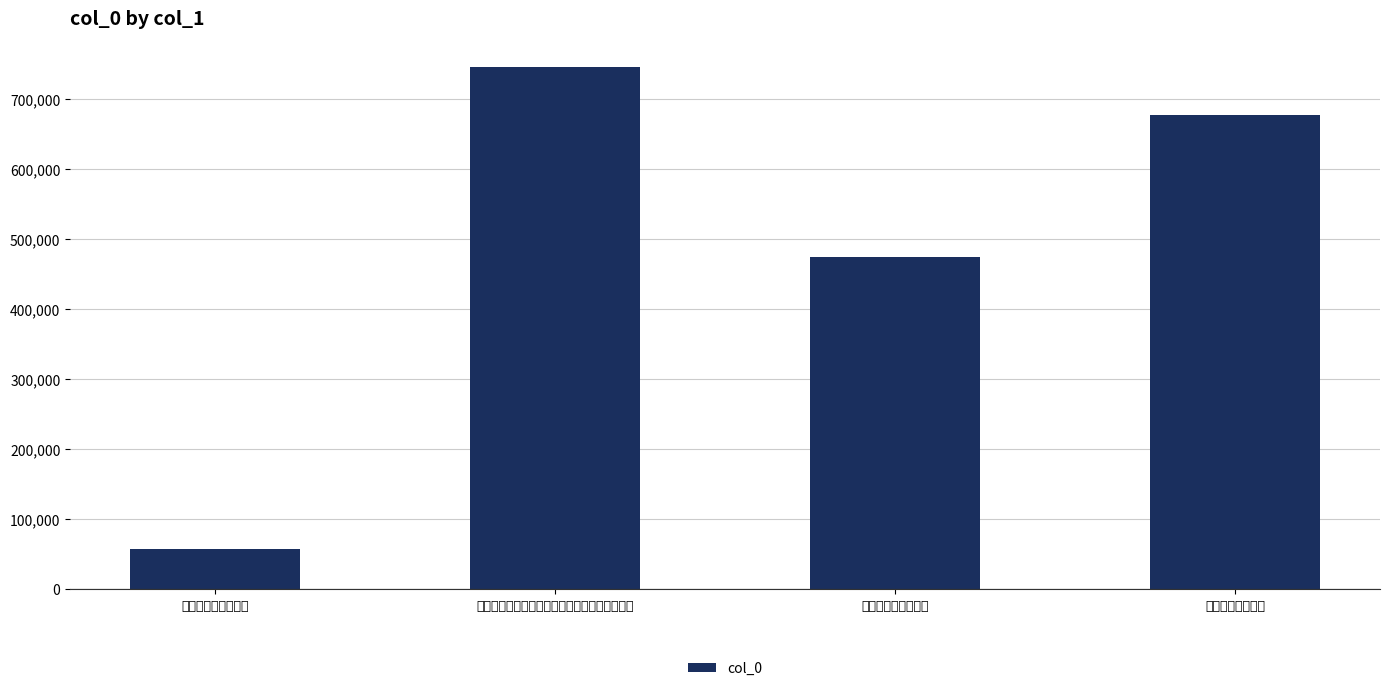

Are the bars grouped side by side (vs. stacked)?

No